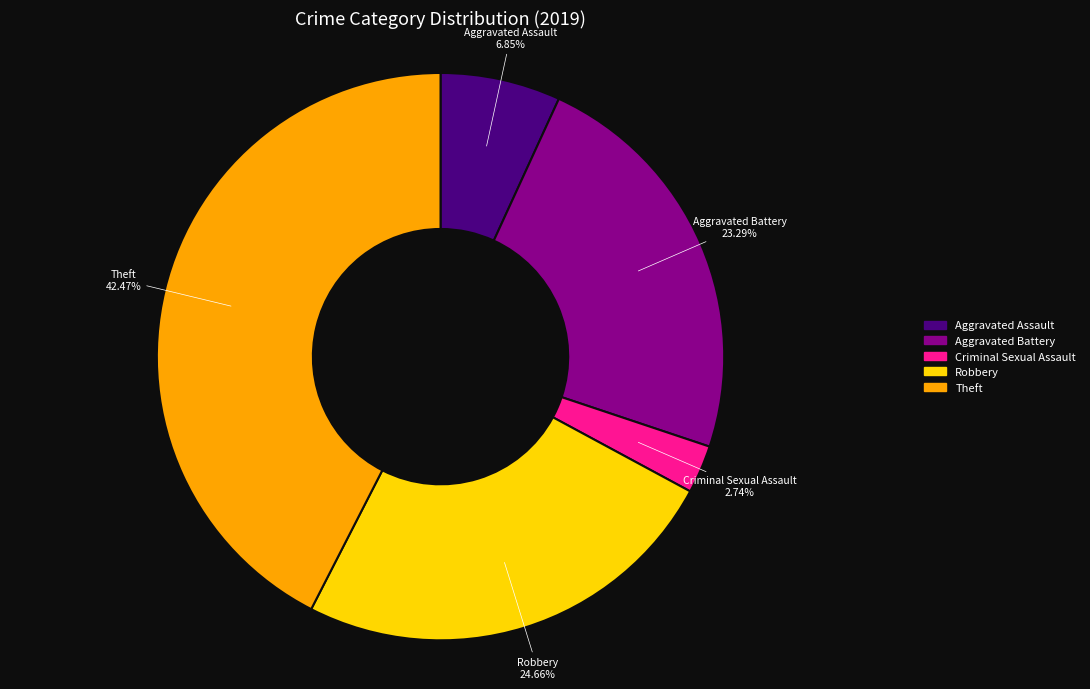

Is there any slice that represents more than half of the pie?

No